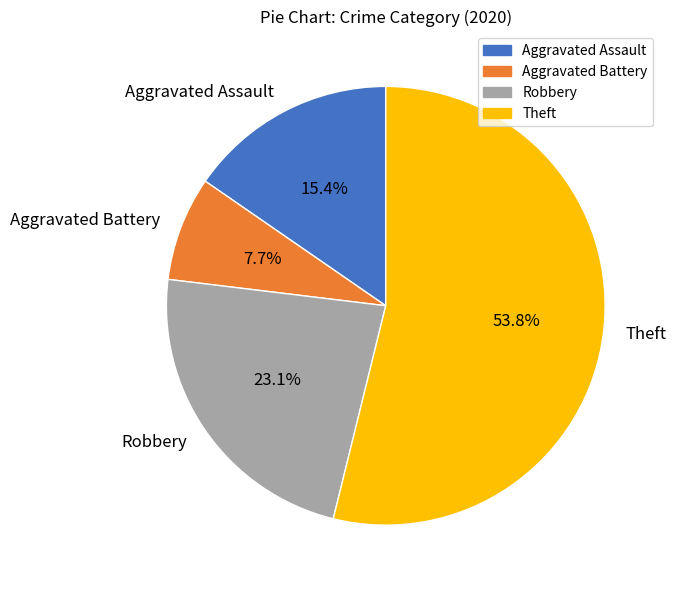

Is it true that Robbery is 23% of the pie?

True